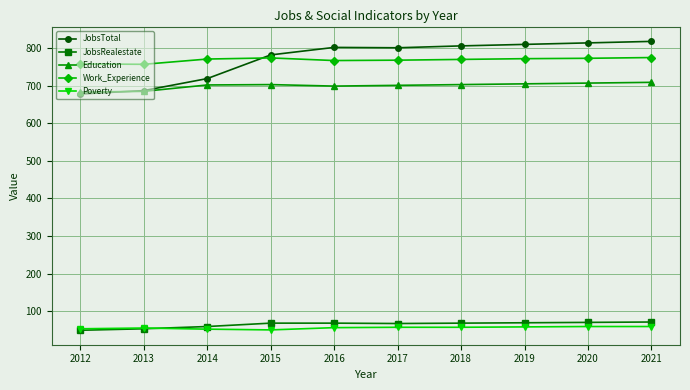

What is the sum of the Work_Experience values at 2013 and 2015?

1531